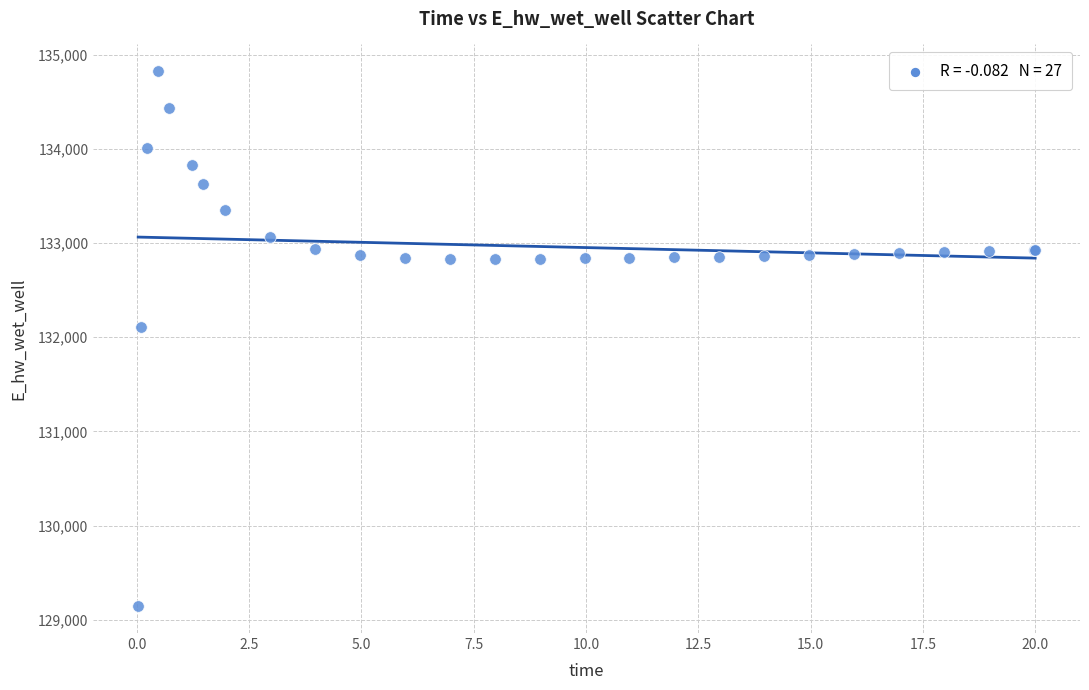

What Y value in the scatter plot is closest to 131984?

132108.1